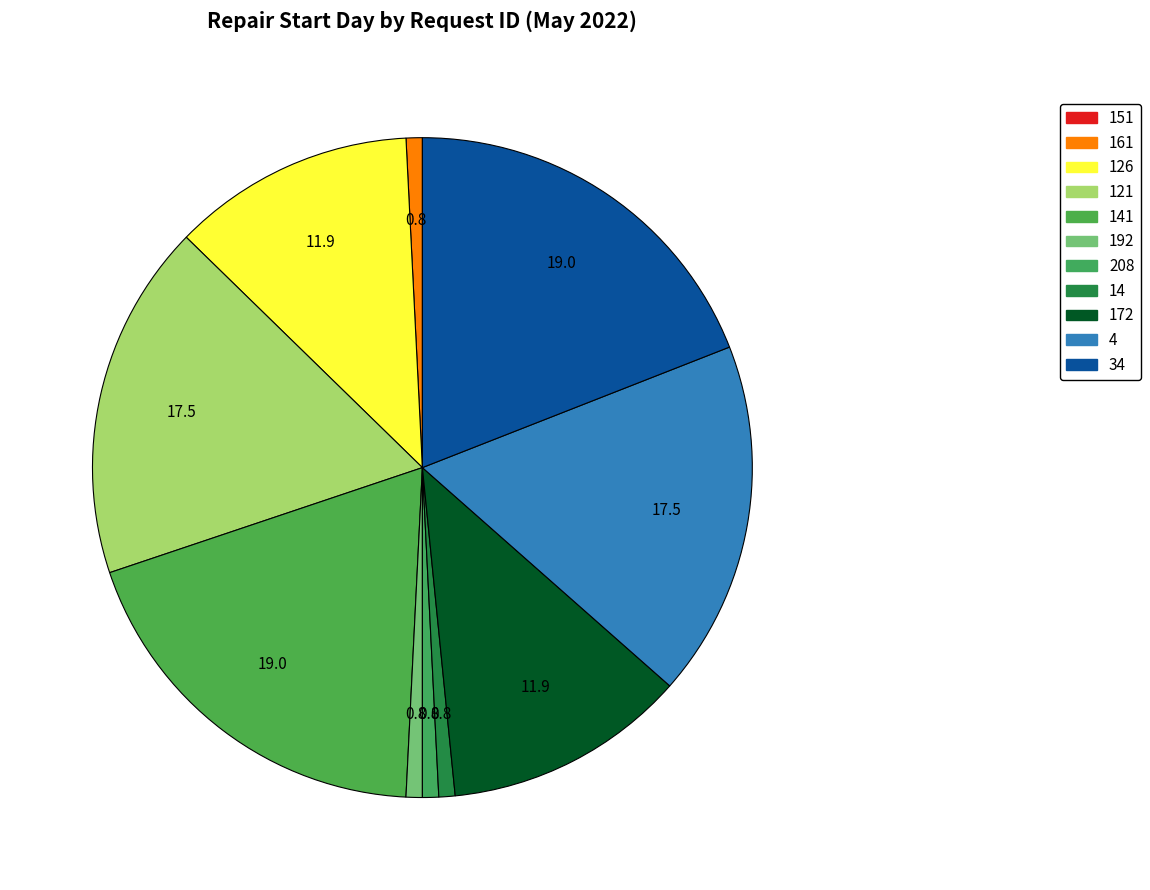

Which slice is the largest?

141